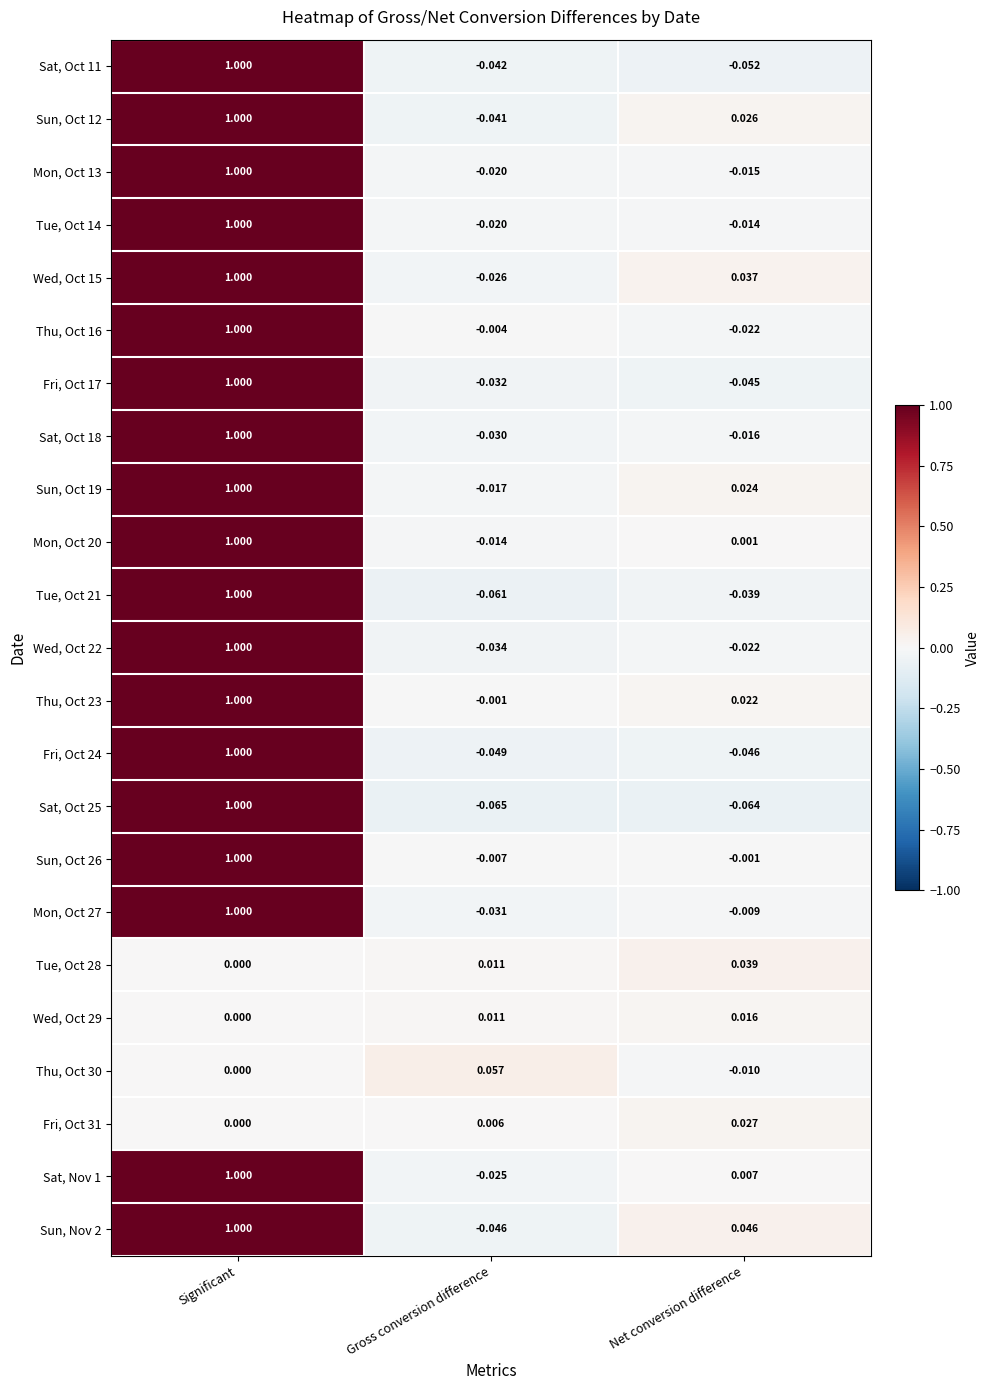

How many series are shown in this chart?

23